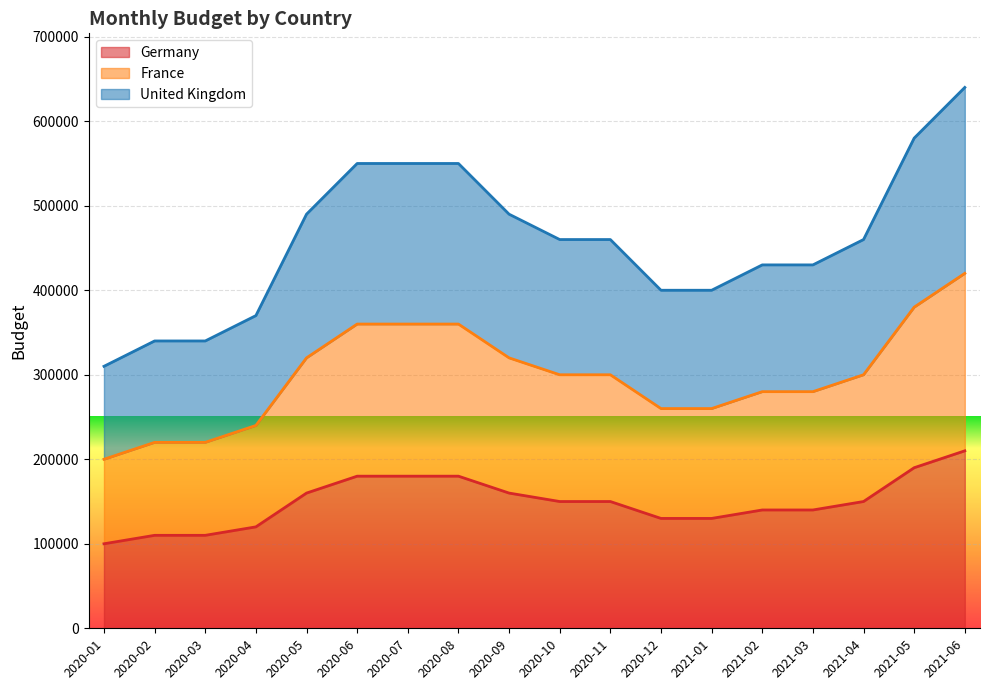

What is the value of the France point at the 16th from the left?

300000